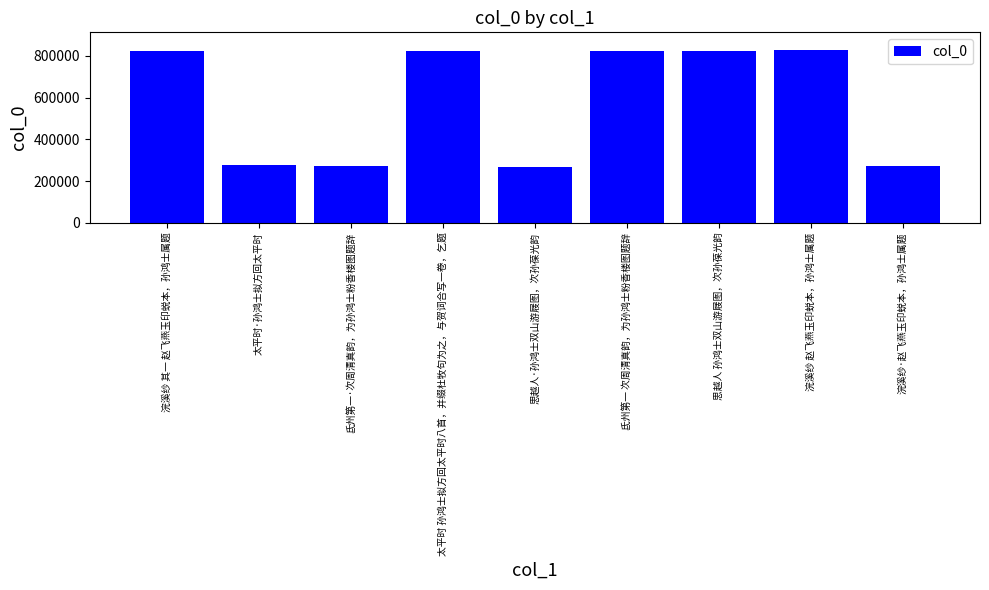

What is the difference between the maximum and minimum values?

559791